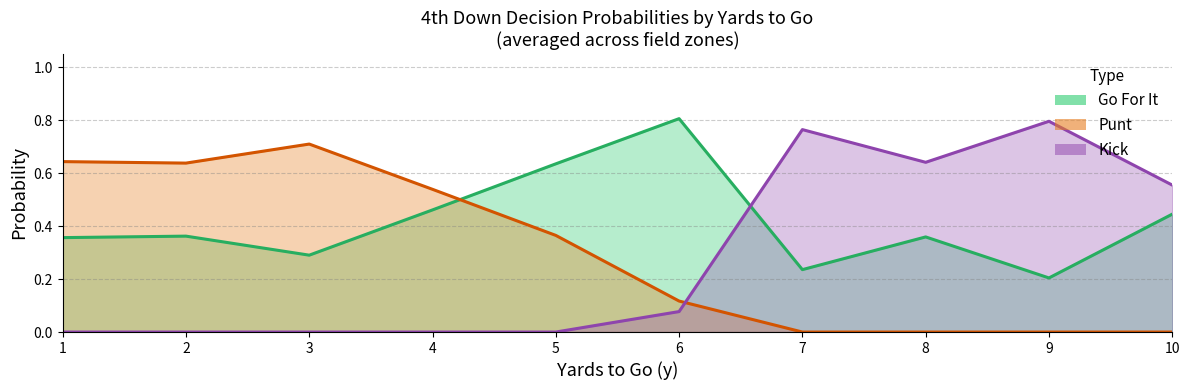

Which series has the largest total across all categories?

gofor